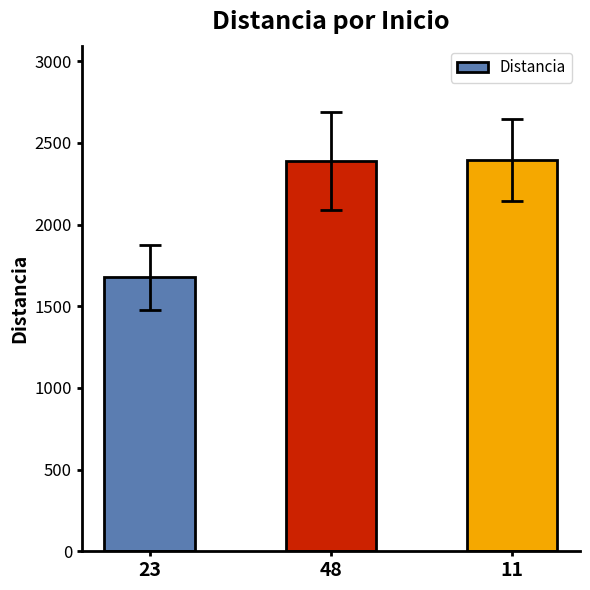

Are the bars horizontal?

No